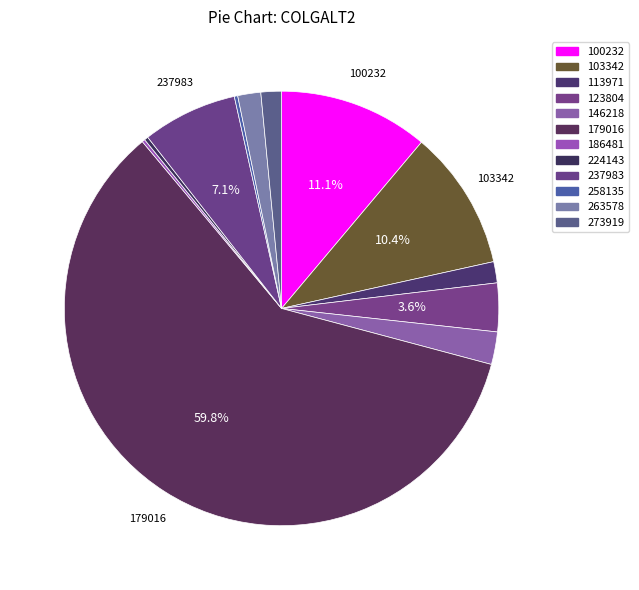

How many slices are in this pie chart?

12